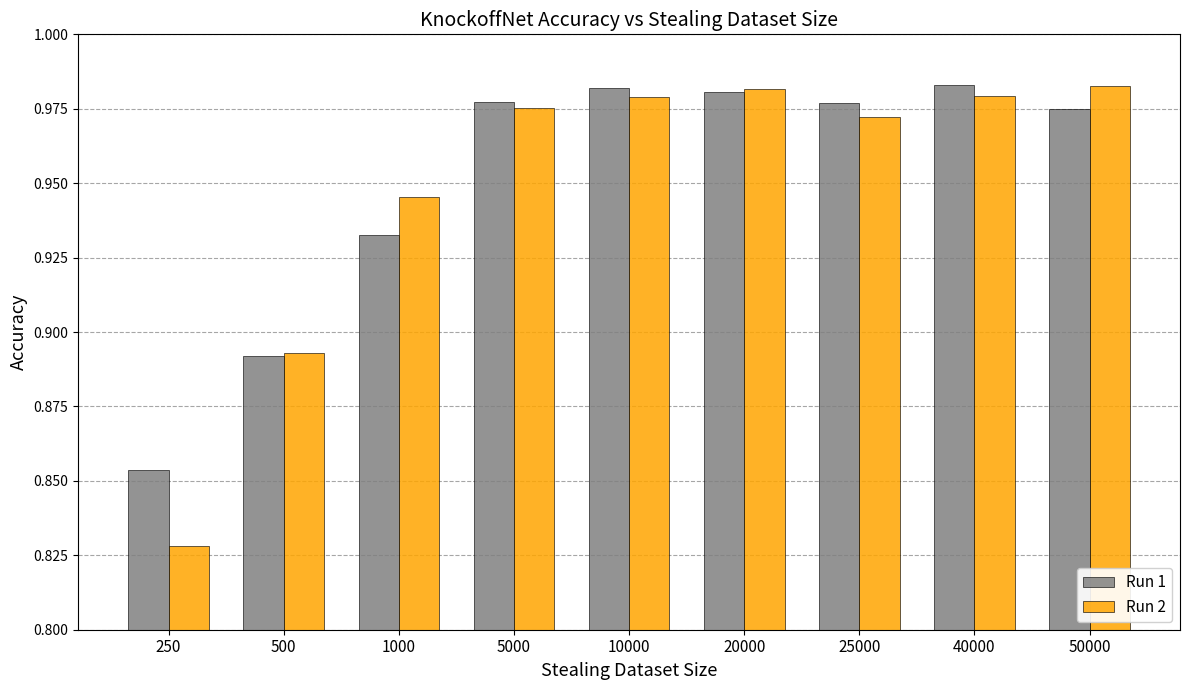

The Run 2 series shows 0.6 at 1000. True or false?

False